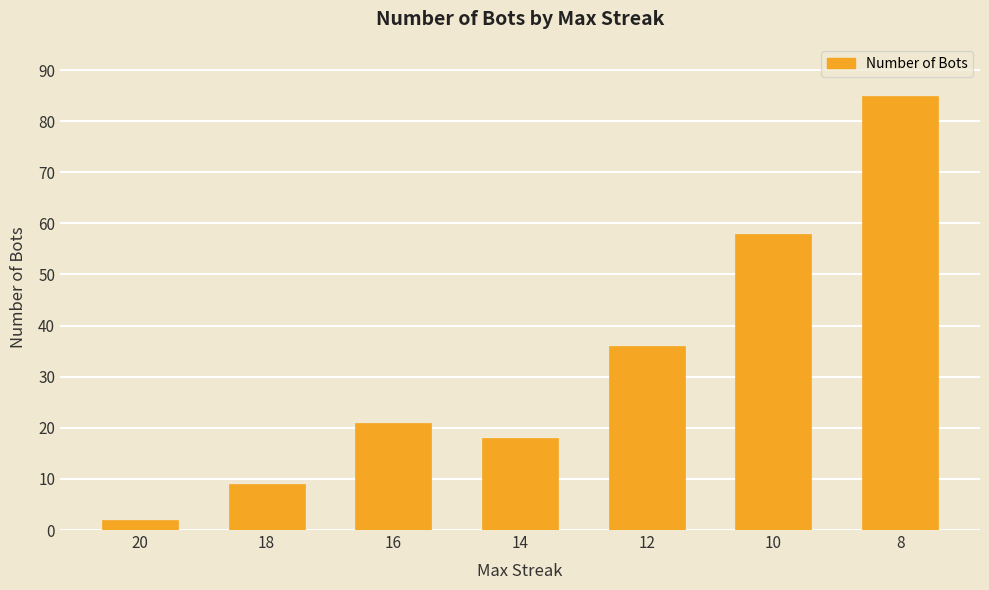

Reading left to right, list all the values displayed in this chart.

2	9	21	18	36	58	85